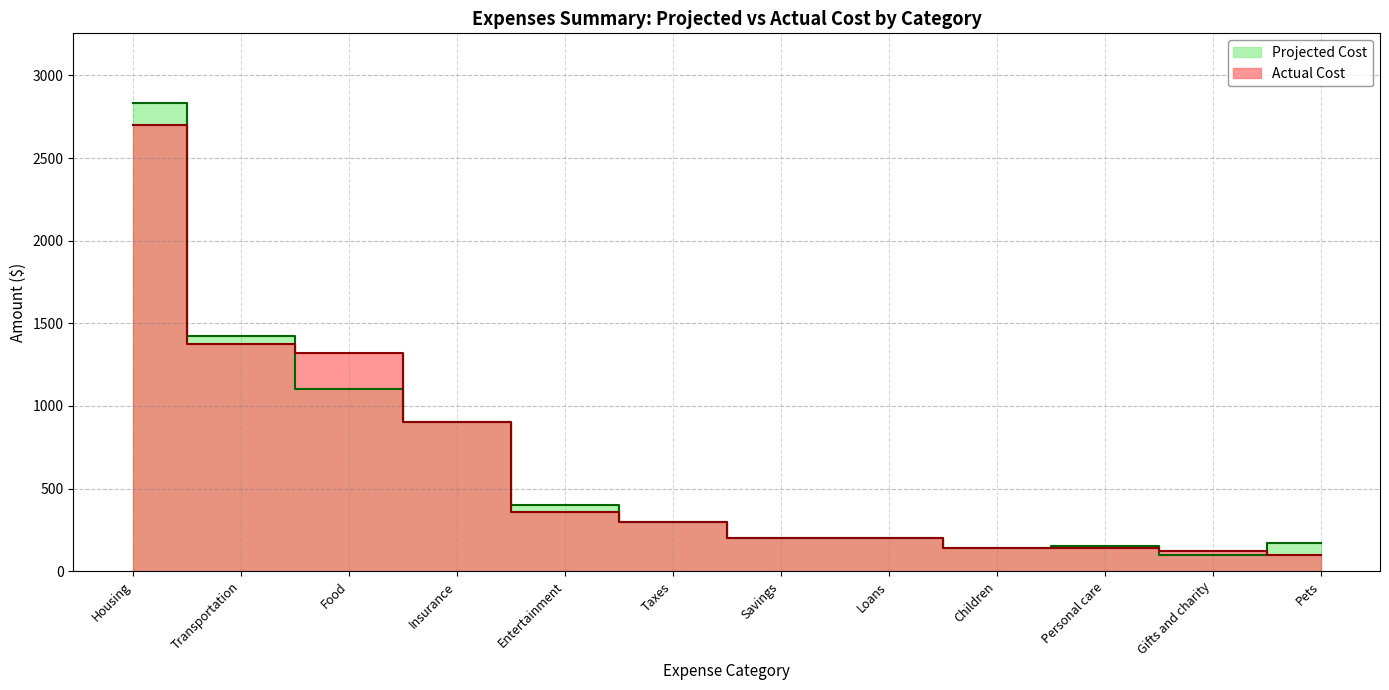

Which series ends up on top after the final intersection of Actual Cost and Projected Cost?

Projected Cost